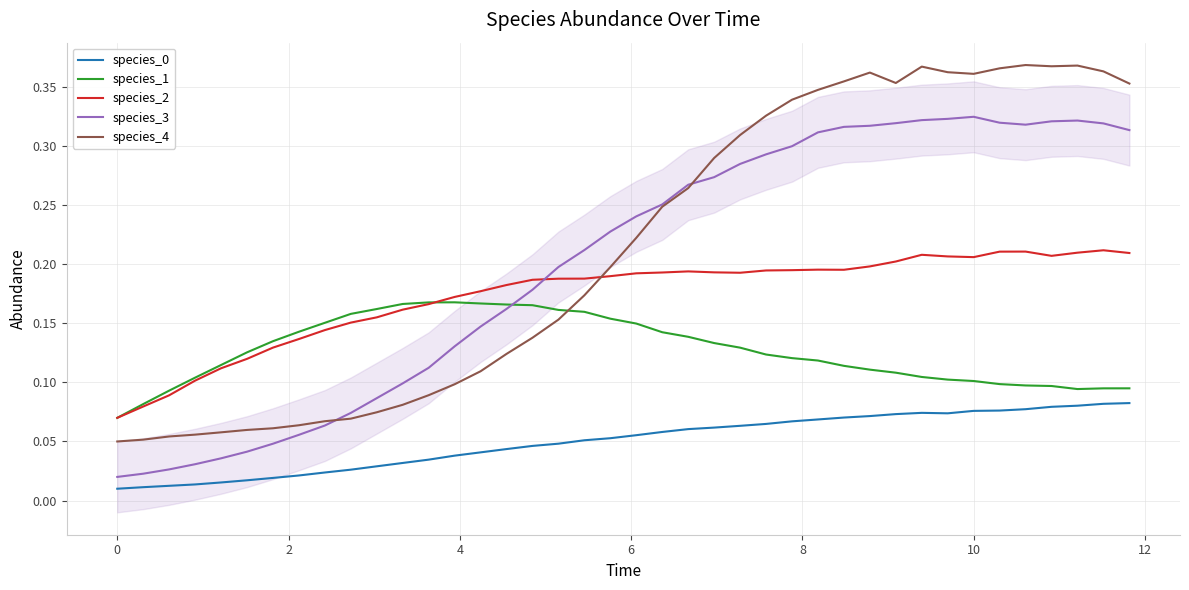

Which series ends up on top after the final intersection of species_2 and species_4?

species_4